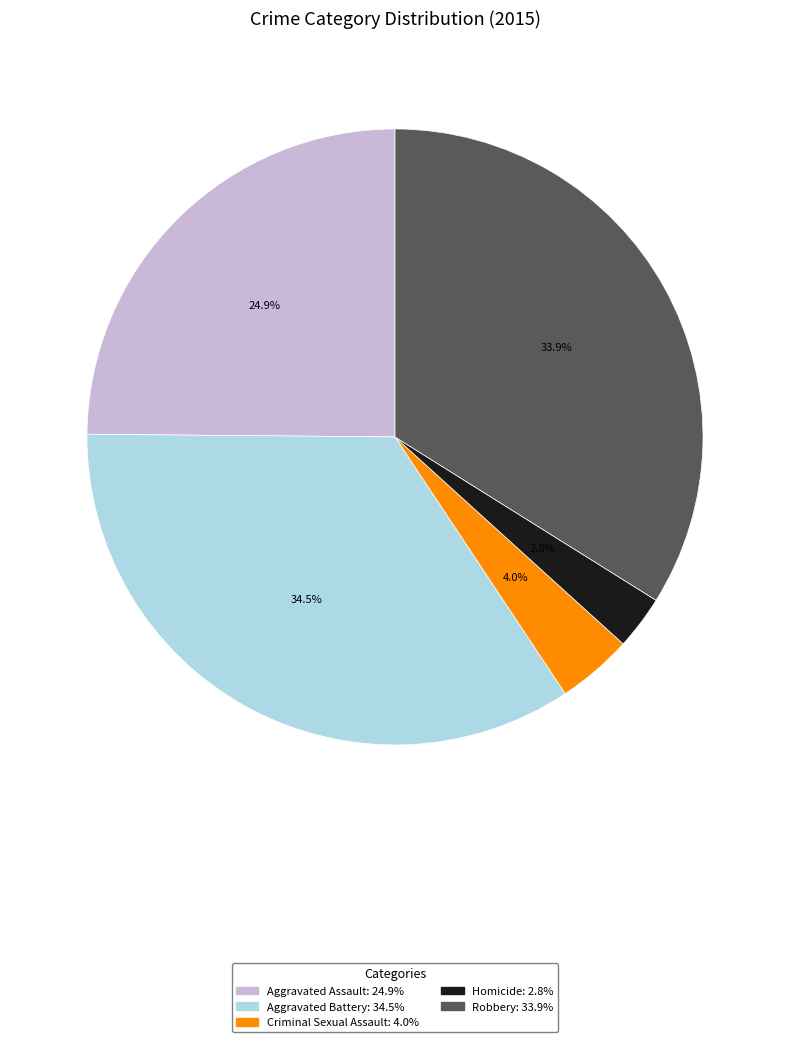

What percentage is the Homicide slice, to the nearest percent?

3%